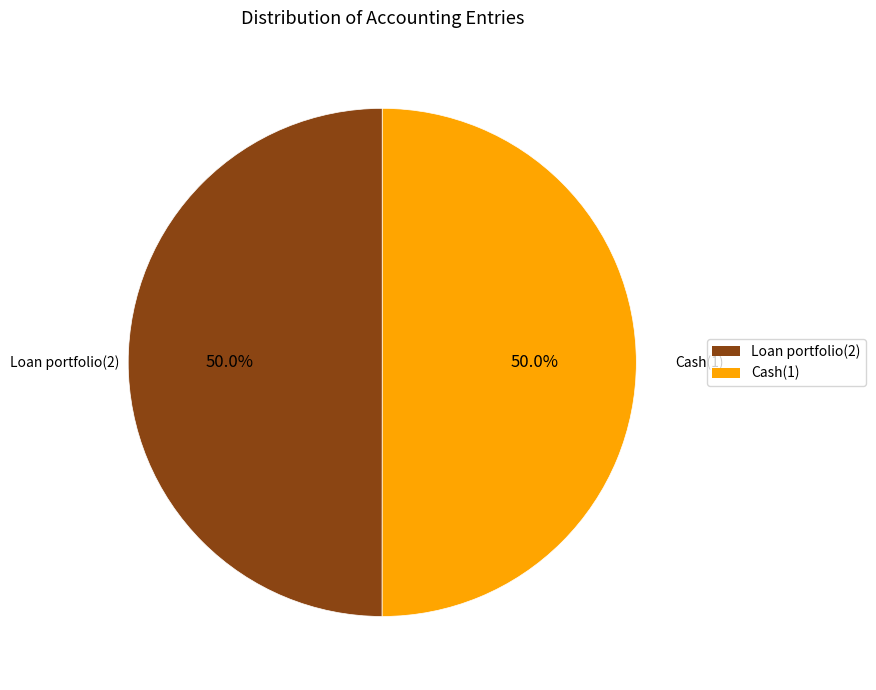

What is the ratio of the value at Loan portfolio(2) to the value at Cash(1)?

1.0